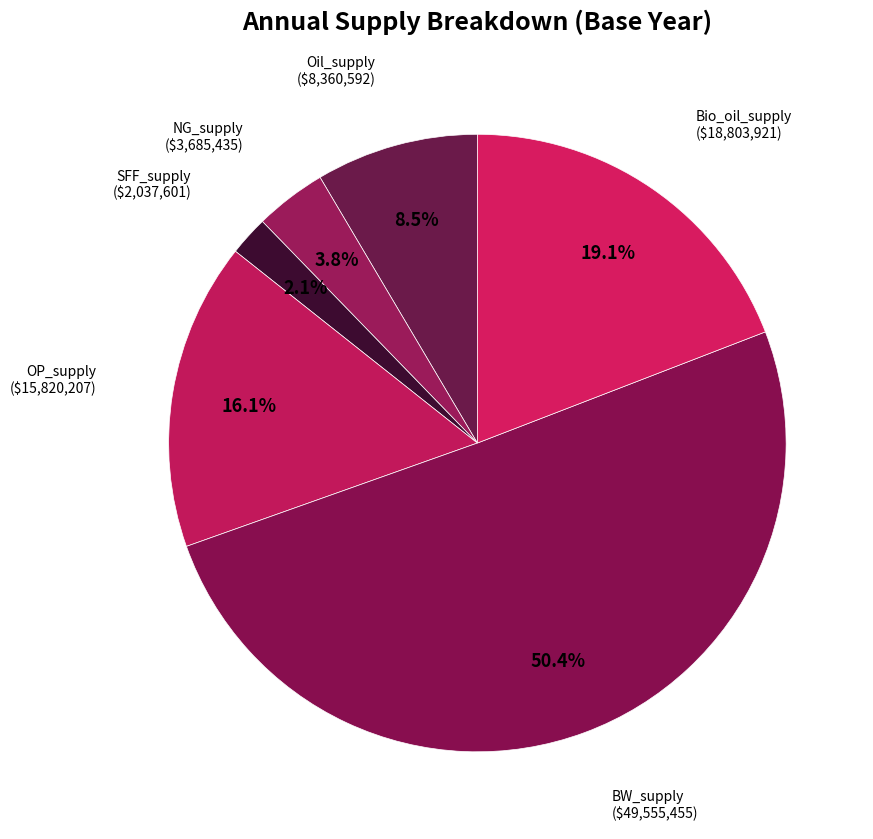

Which category has the smallest portion of the pie?

SFF_supply